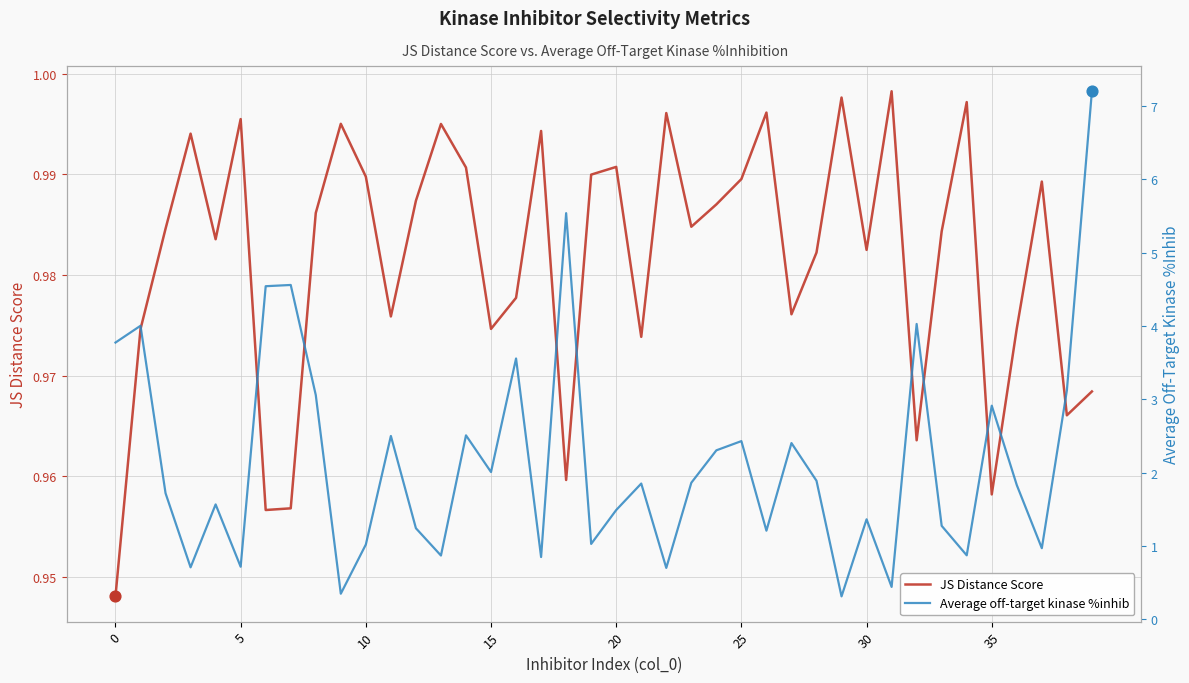

Which series has the largest total across all categories?

Average off-target kinase %inhib